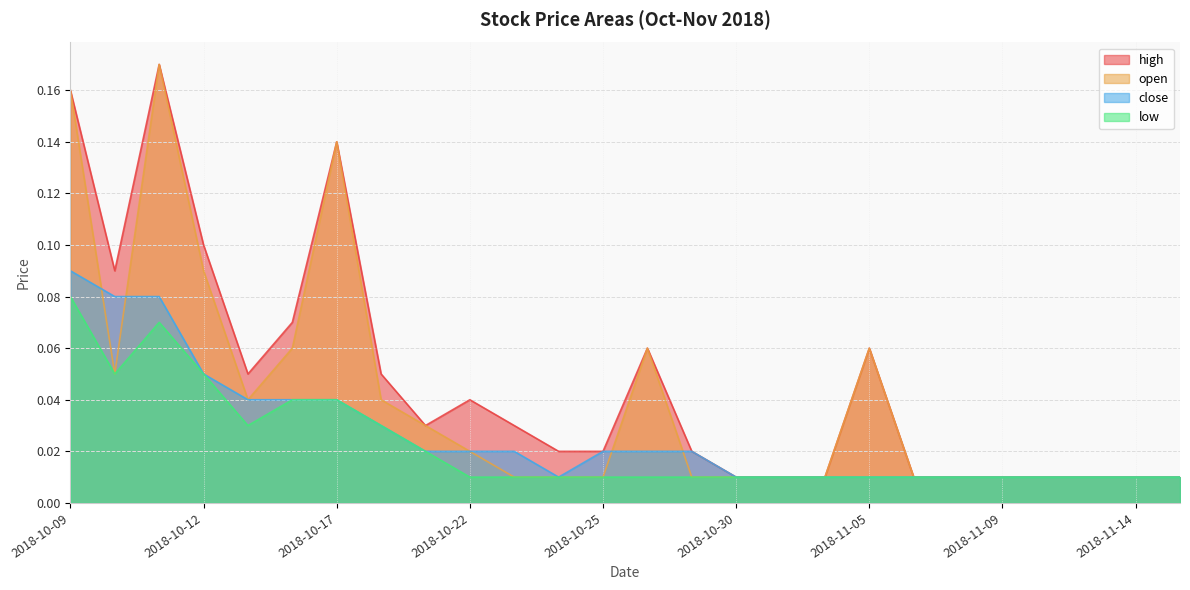

Reading left to right, list all the values displayed in this chart.

high: 2018-10-09=0.2	2018-10-10=0.1	2018-10-11=0.2	2018-10-12=0.1	2018-10-15=0.1	2018-10-16=0.1	2018-10-17=0.1	2018-10-18=0.1	2018-10-19=0.0	2018-10-22=0.0	2018-10-23=0.0	2018-10-24=0.0	2018-10-25=0.0	2018-10-26=0.1	2018-10-29=0.0	2018-10-30=0.0	2018-10-31=0.0	2018-11-02=0.0	2018-11-05=0.1	2018-11-07=0.0	2018-11-08=0.0	2018-11-09=0.0	2018-11-12=0.0	2018-11-13=0.0	2018-11-14=0.0	2018-11-16=0.0
open: 2018-10-09=0.2	2018-10-10=0.1	2018-10-11=0.2	2018-10-12=0.1	2018-10-15=0.0	2018-10-16=0.1	2018-10-17=0.1	2018-10-18=0.0	2018-10-19=0.0	2018-10-22=0.0	2018-10-23=0.0	2018-10-24=0.0	2018-10-25=0.0	2018-10-26=0.1	2018-10-29=0.0	2018-10-30=0.0	2018-10-31=0.0	2018-11-02=0.0	2018-11-05=0.1	2018-11-07=0.0	2018-11-08=0.0	2018-11-09=0.0	2018-11-12=0.0	2018-11-13=0.0	2018-11-14=0.0	2018-11-16=0.0
close: 2018-10-09=0.1	2018-10-10=0.1	2018-10-11=0.1	2018-10-12=0.1	2018-10-15=0.0	2018-10-16=0.0	2018-10-17=0.0	2018-10-18=0.0	2018-10-19=0.0	2018-10-22=0.0	2018-10-23=0.0	2018-10-24=0.0	2018-10-25=0.0	2018-10-26=0.0	2018-10-29=0.0	2018-10-30=0.0	2018-10-31=0.0	2018-11-02=0.0	2018-11-05=0.0	2018-11-07=0.0	2018-11-08=0.0	2018-11-09=0.0	2018-11-12=0.0	2018-11-13=0.0	2018-11-14=0.0	2018-11-16=0.0
low: 2018-10-09=0.1	2018-10-10=0.1	2018-10-11=0.1	2018-10-12=0.1	2018-10-15=0.0	2018-10-16=0.0	2018-10-17=0.0	2018-10-18=0.0	2018-10-19=0.0	2018-10-22=0.0	2018-10-23=0.0	2018-10-24=0.0	2018-10-25=0.0	2018-10-26=0.0	2018-10-29=0.0	2018-10-30=0.0	2018-10-31=0.0	2018-11-02=0.0	2018-11-05=0.0	2018-11-07=0.0	2018-11-08=0.0	2018-11-09=0.0	2018-11-12=0.0	2018-11-13=0.0	2018-11-14=0.0	2018-11-16=0.0